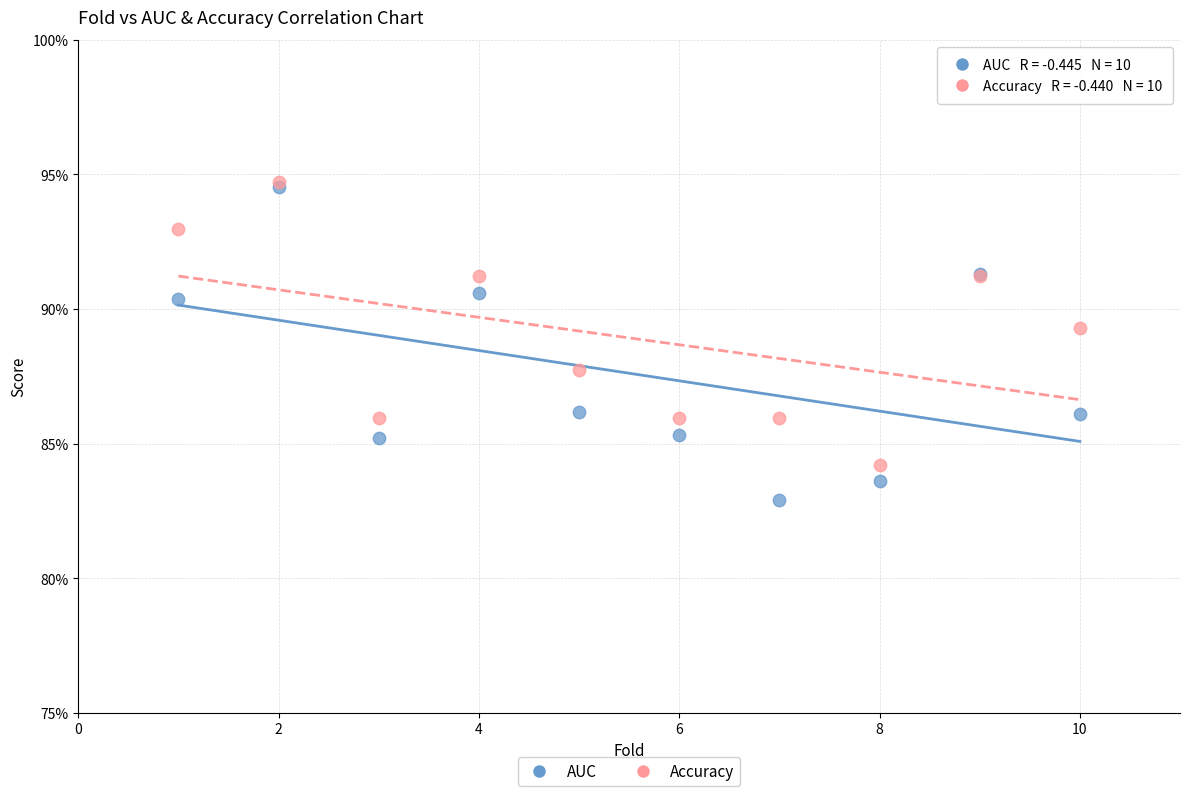

What are all the series names shown in the legend?

AUC, Accuracy